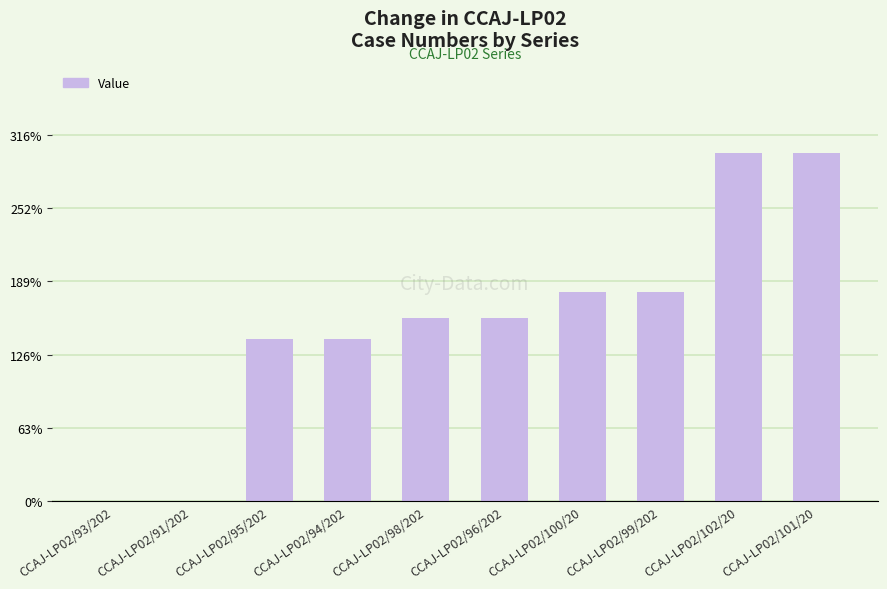

Reading left to right, list all the values displayed in this chart.

CCAJ-LP02/93/202=0	CCAJ-LP02/91/202=14	CCAJ-LP02/95/202=11099	CCAJ-LP02/94/202=11100	CCAJ-LP02/98/202=12489	CCAJ-LP02/96/202=12490	CCAJ-LP02/100/20=14246	CCAJ-LP02/99/202=14247	CCAJ-LP02/102/20=23750	CCAJ-LP02/101/20=23769